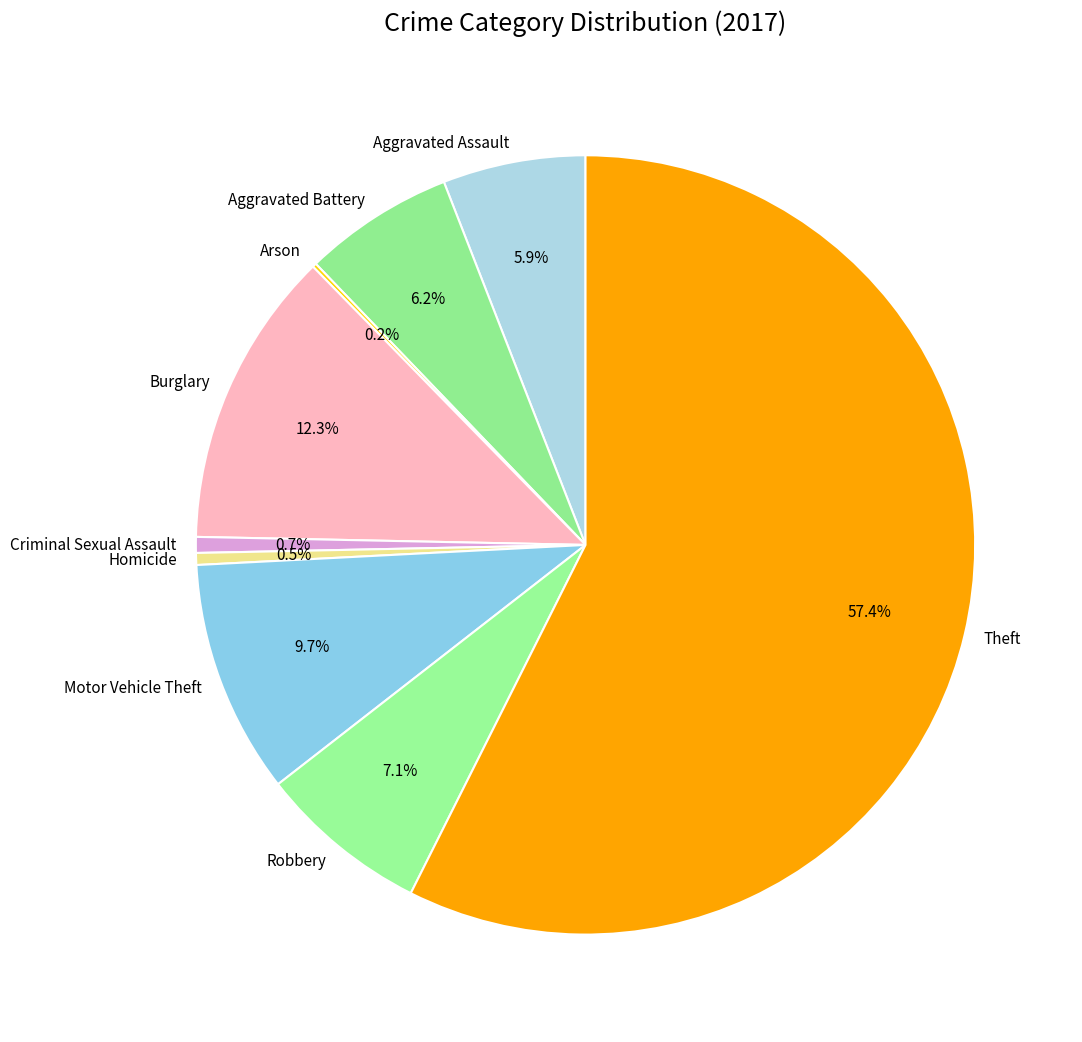

Which slice is the largest?

Theft